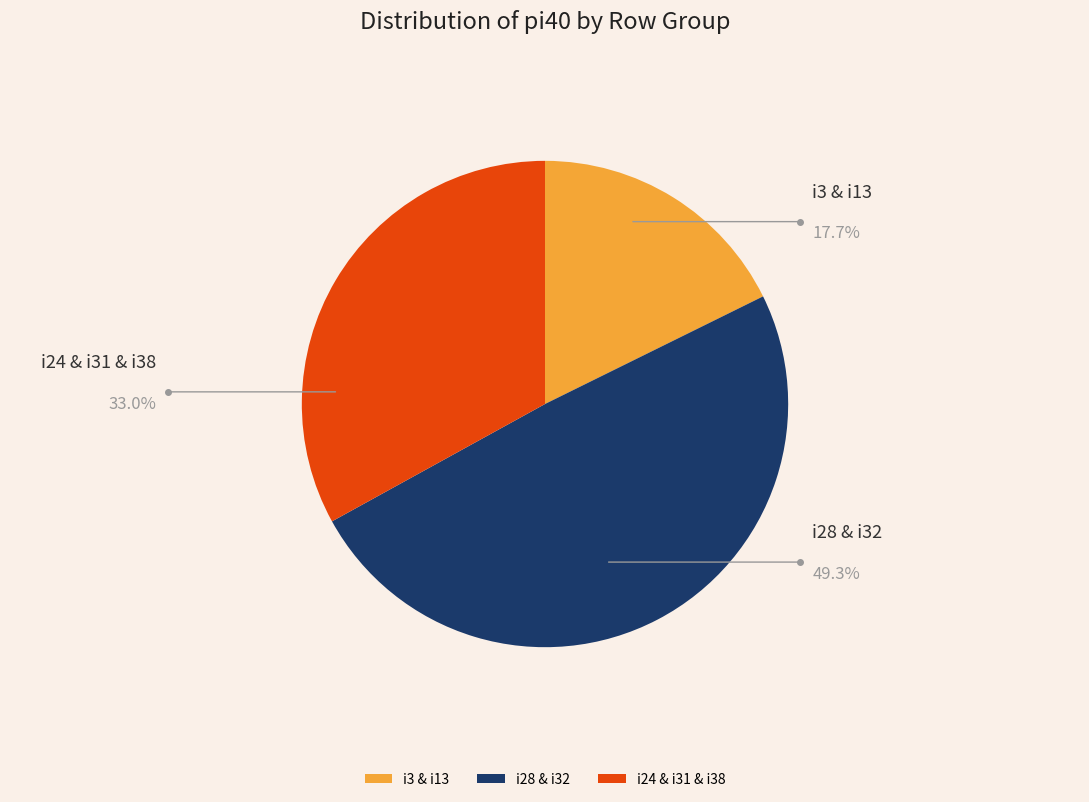

Which category has the biggest portion of the pie?

i28 & i32